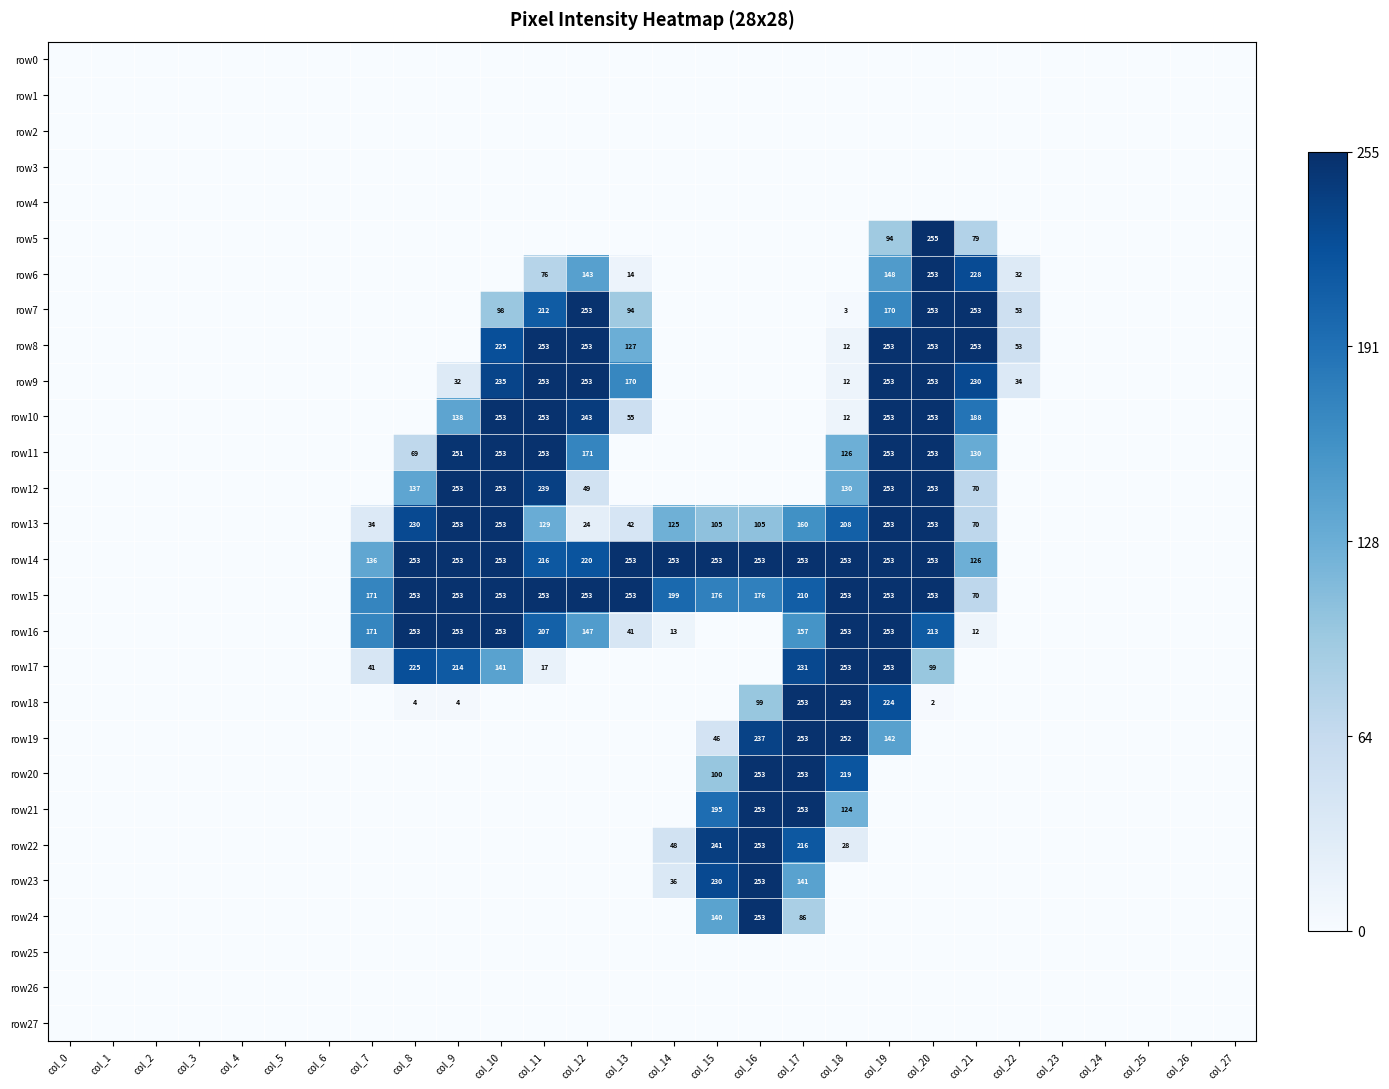

Is the value of row21 at col_13 greater than the value of row0 at col_17?

No